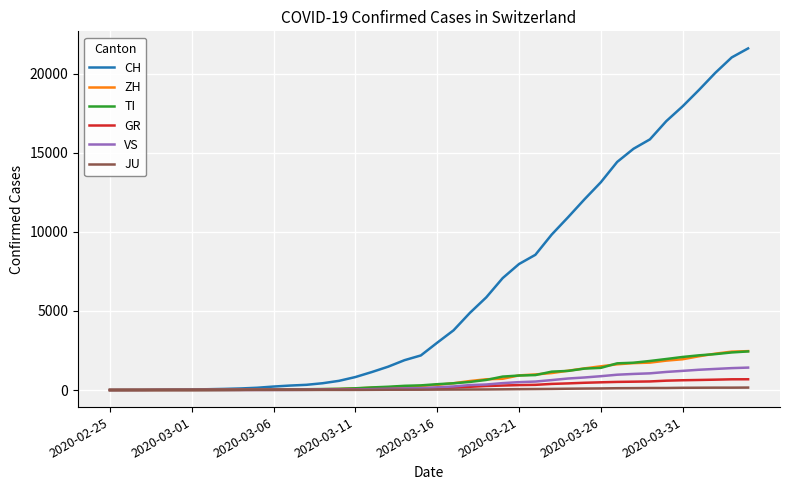

Count the number of categories in the chart.

40